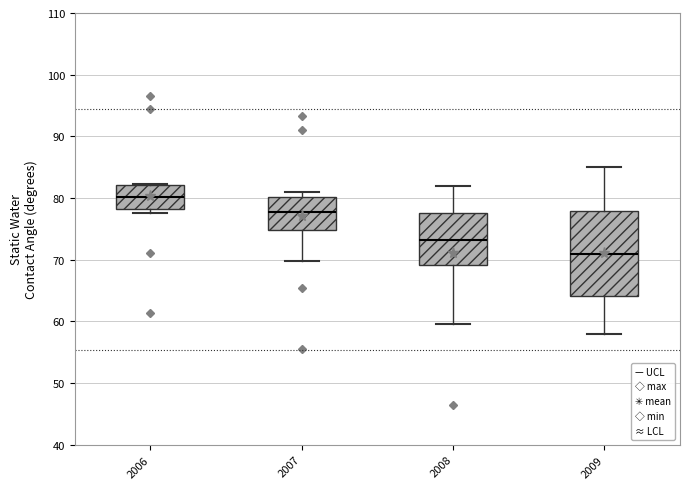

Reading left to right, transcribe this box plot: for each box, give where its median line is, the range the box spans, and where its two whiskers end, as read against the y-axis. The values are not printed on the chart, so give them approximately, as read against the axis.

2006: median 80, box 78 to 82, whiskers 78 (just below the box's lower edge) to 82
2007: median 78, box 75 to 80, whiskers 70 to 81
2008: median 73, box 69 to 78, whiskers 60 to 82
2009: median 71, box 64 to 78, whiskers 58 to 85